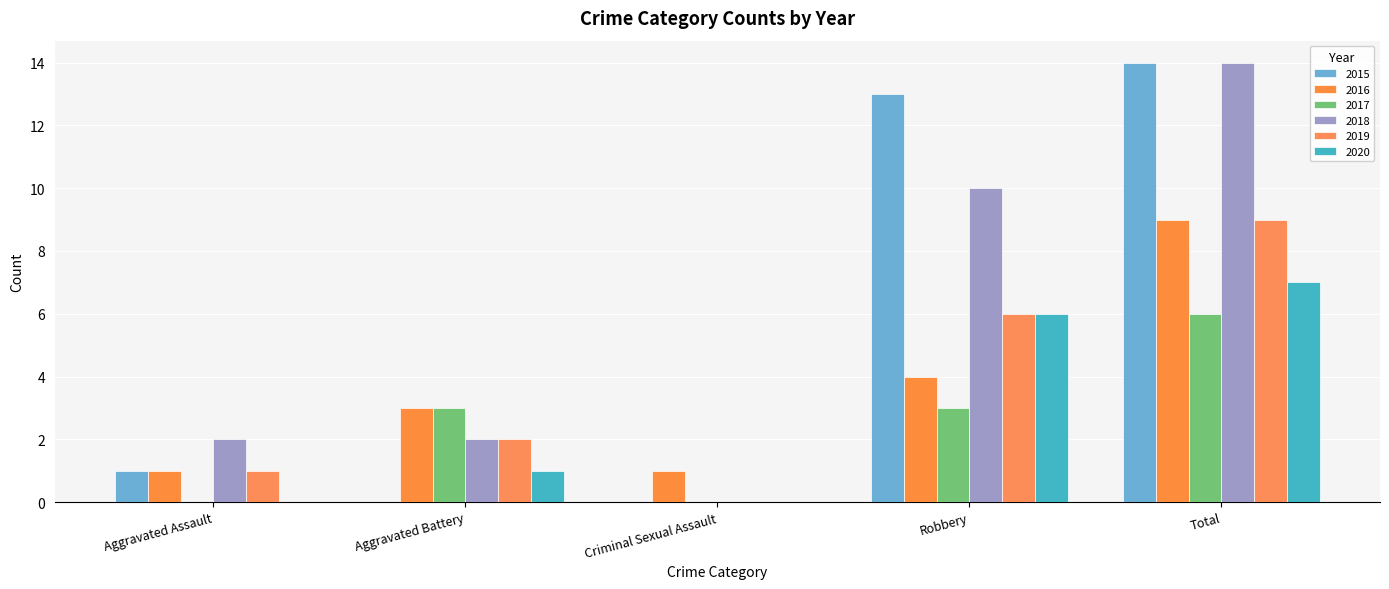

Reading left to right, extract all data points from this chart.

2015: 1	0	0	13	14
2016: 1	3	1	4	9
2017: 0	3	0	3	6
2018: 2	2	0	10	14
2019: 1	2	0	6	9
2020: 0	1	0	6	7